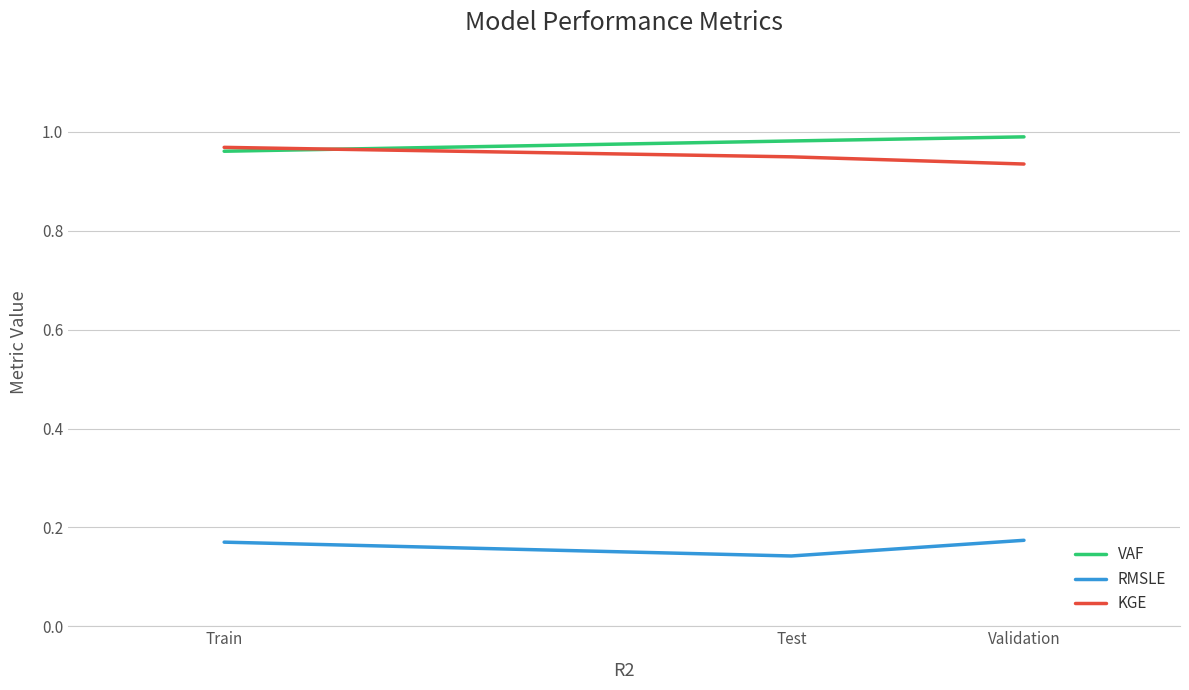

What is the spread (max minus min) of values at Train?

0.8